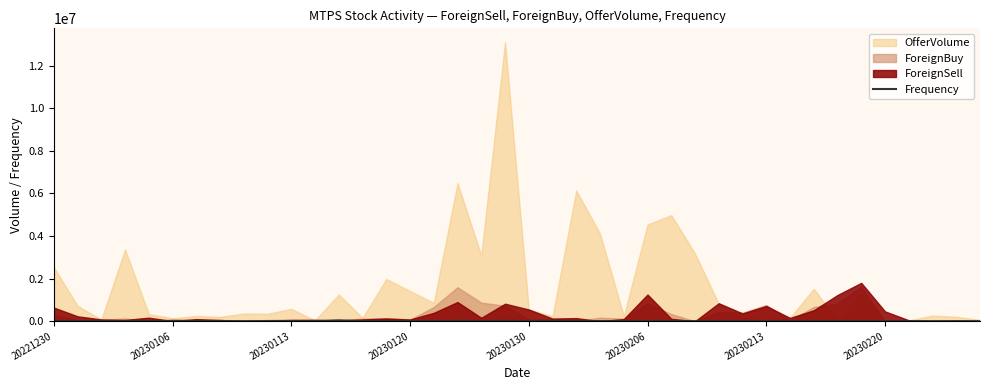

Is it true that Frequency equals 5117 at 20230113?

True